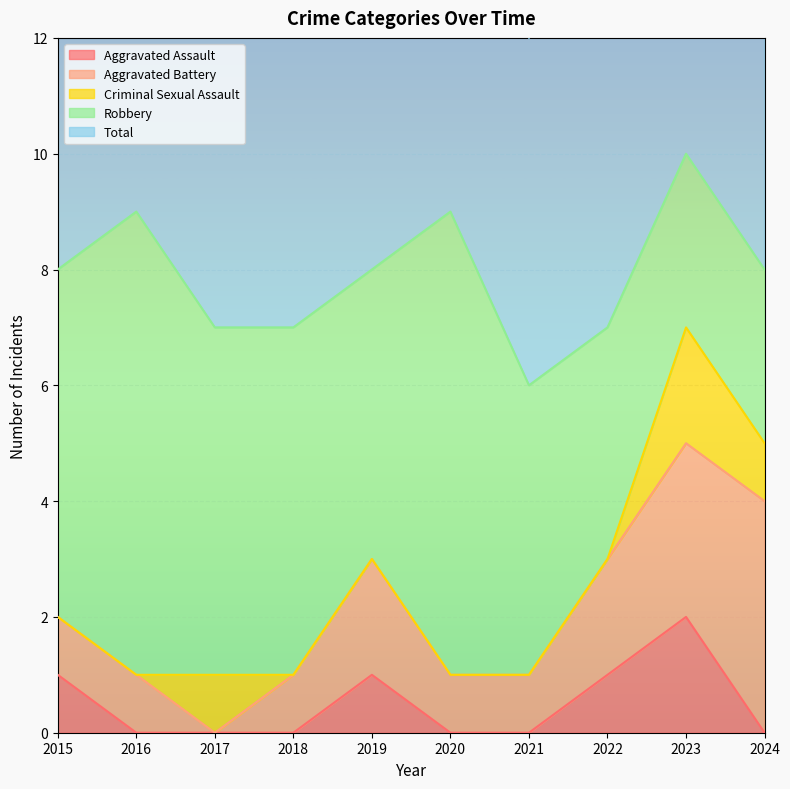

True or false: Aggravated Battery and Robbery cross at least once.

False